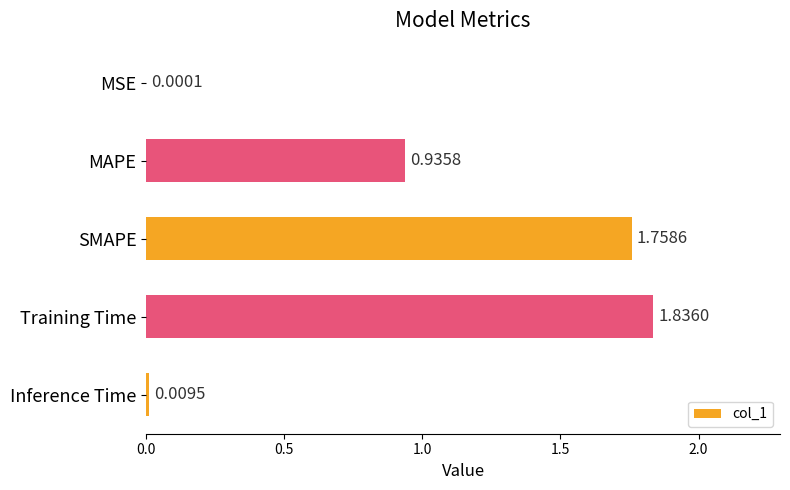

What is the sum of all values?

4.5